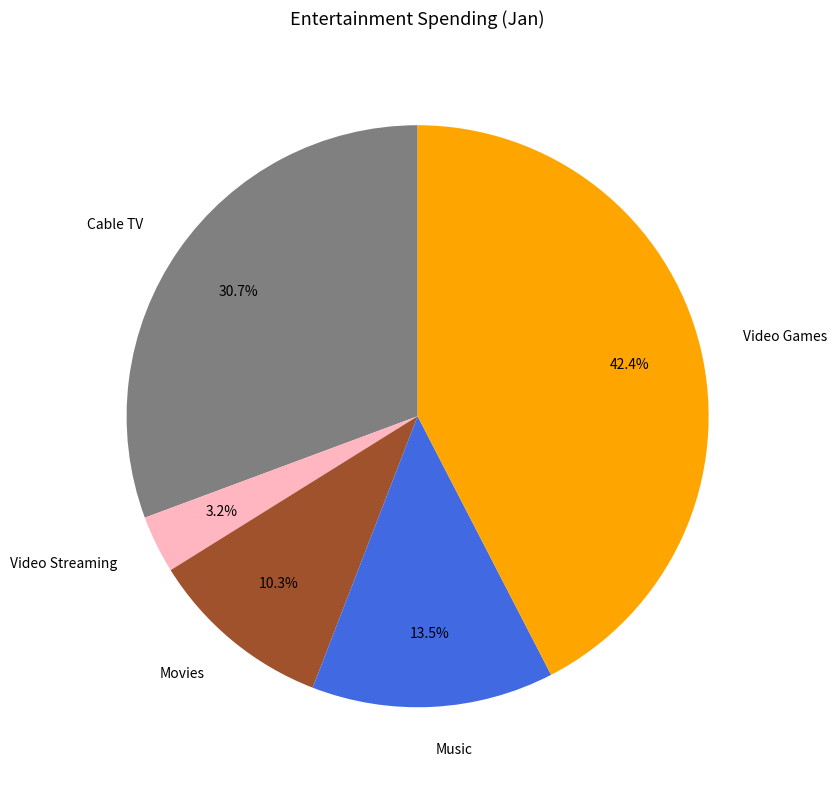

How many segments does this pie chart have?

5